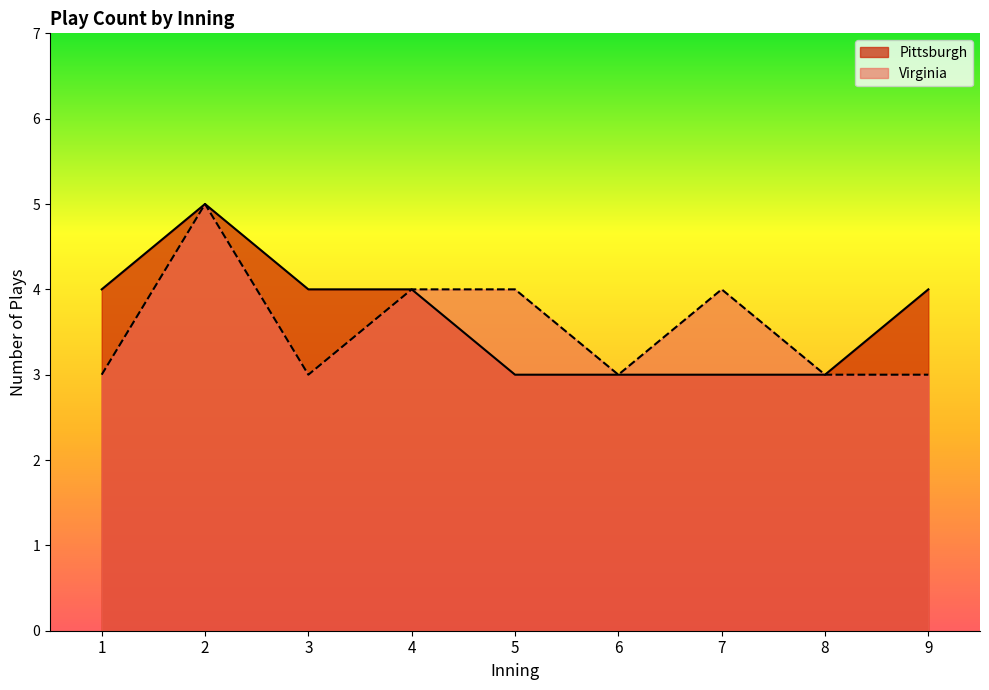

True or false: Virginia and Pittsburgh cross at least once.

False